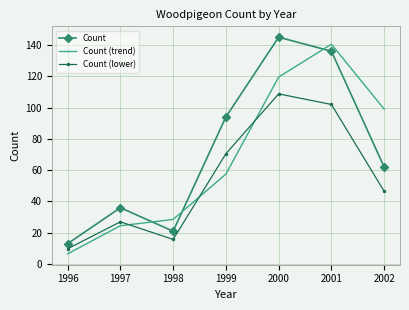

Reading left to right, what are all the values shown in this chart?

Count: 13.0	36.0	21.0	94.0	145.0	136.0	62.0
Count (trend): 6.5	24.5	28.5	57.5	119.5	140.5	99.0
Count (lower): 9.8	27.0	15.8	70.5	108.8	102.0	46.5